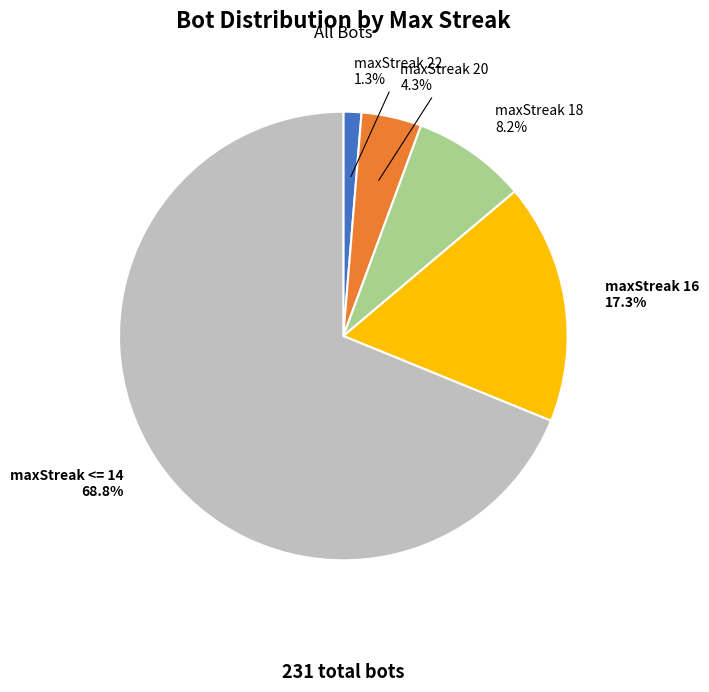

Is there a majority slice in this chart?

Yes